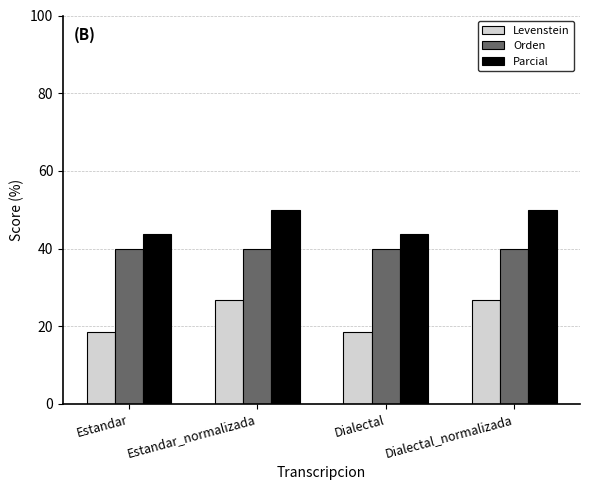

Which series changed the most between Estandar_normalizada and Dialectal?

Levenstein